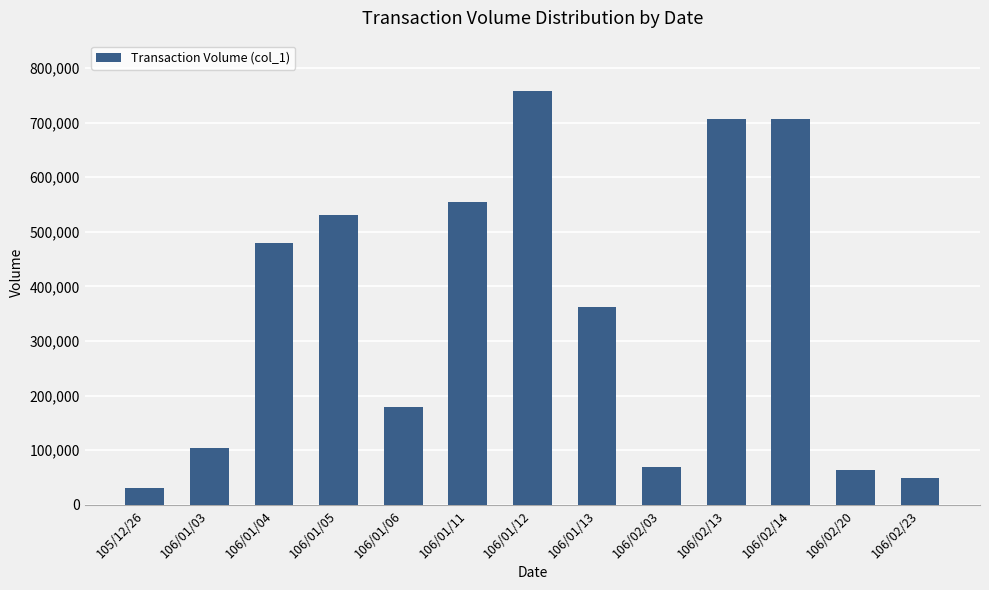

Is it true that the value at 106/01/11 is 554000?

True